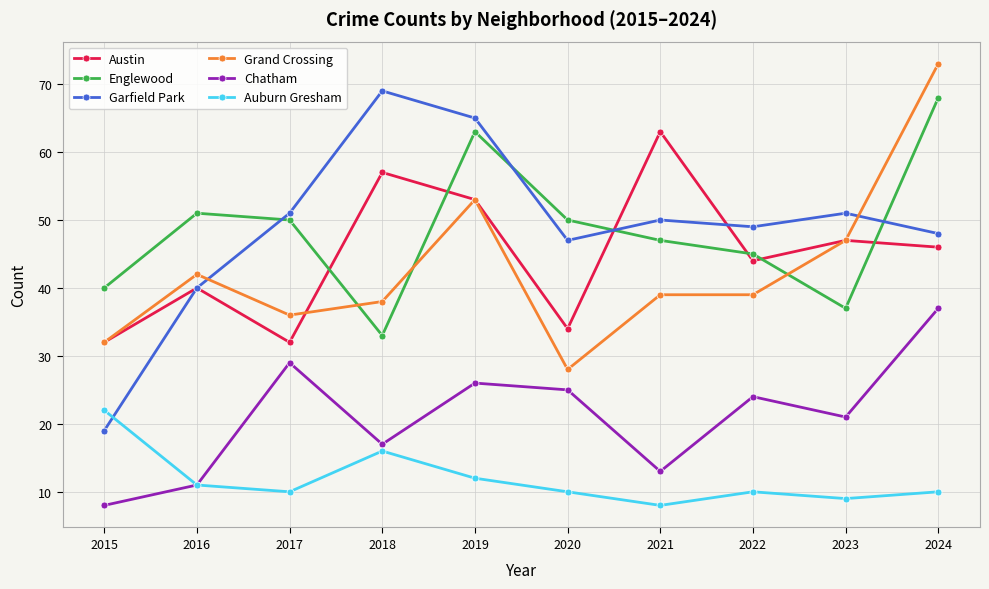

What is the difference between the second highest and second lowest values in the Auburn Gresham series?

7